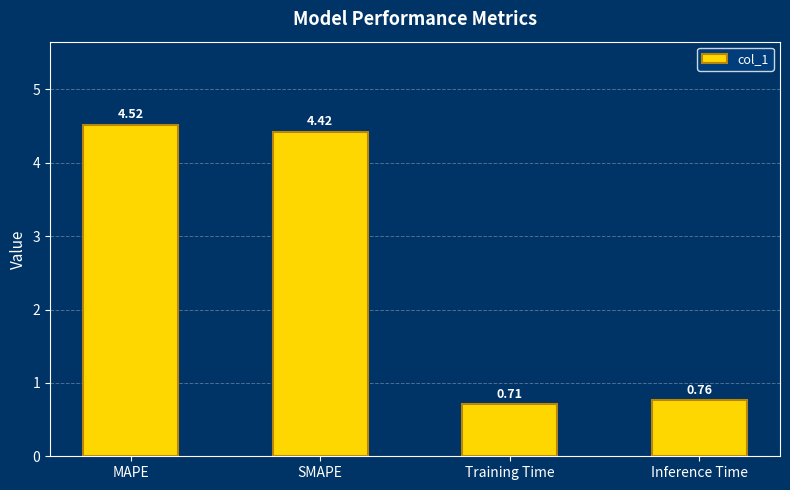

Does the chart contain stacked bars?

No